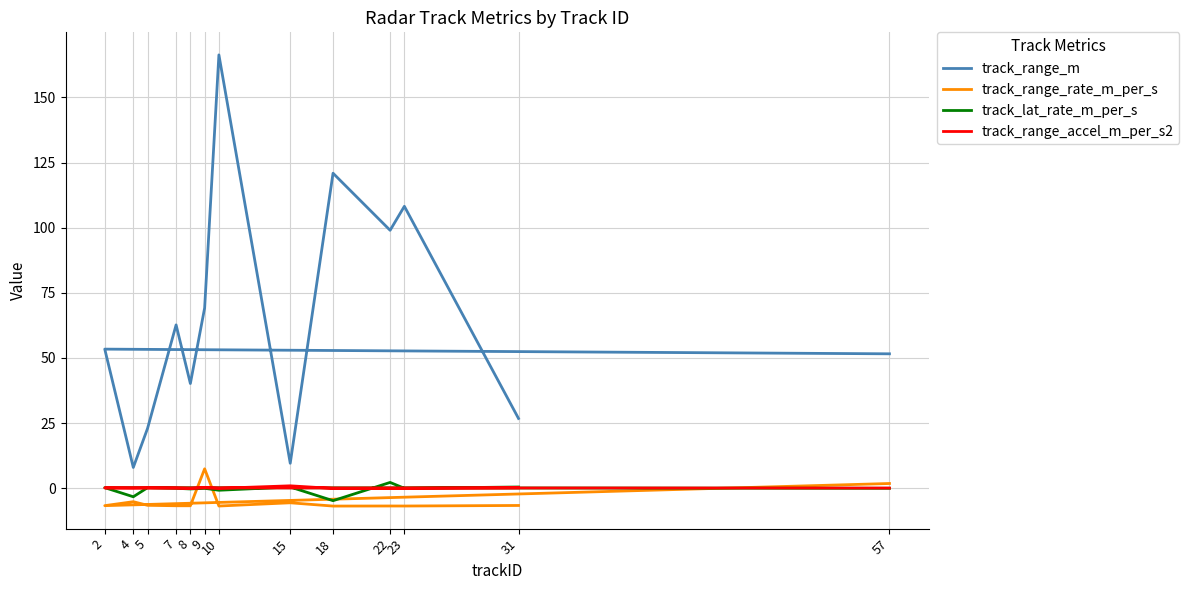

At which category does track_lat_rate_m_per_s reach its first local peak?

2